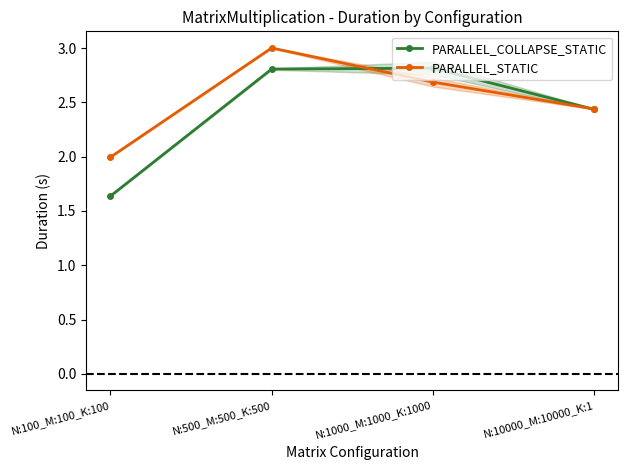

What are all the series names shown in the legend?

PARALLEL_COLLAPSE_STATIC, PARALLEL_STATIC